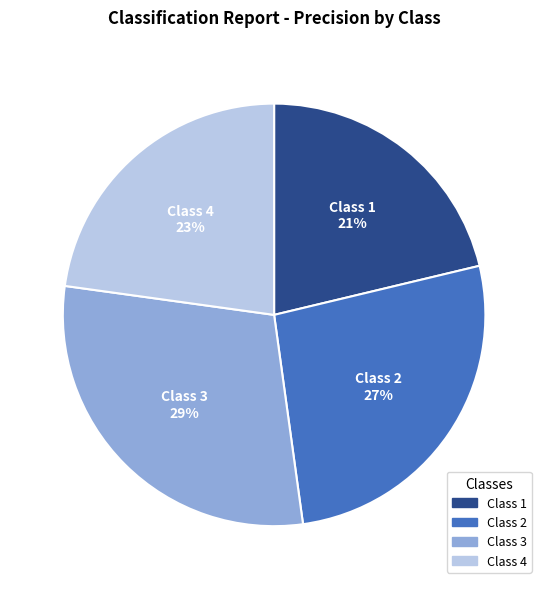

To the nearest percent, what is the average slice percentage?

25%